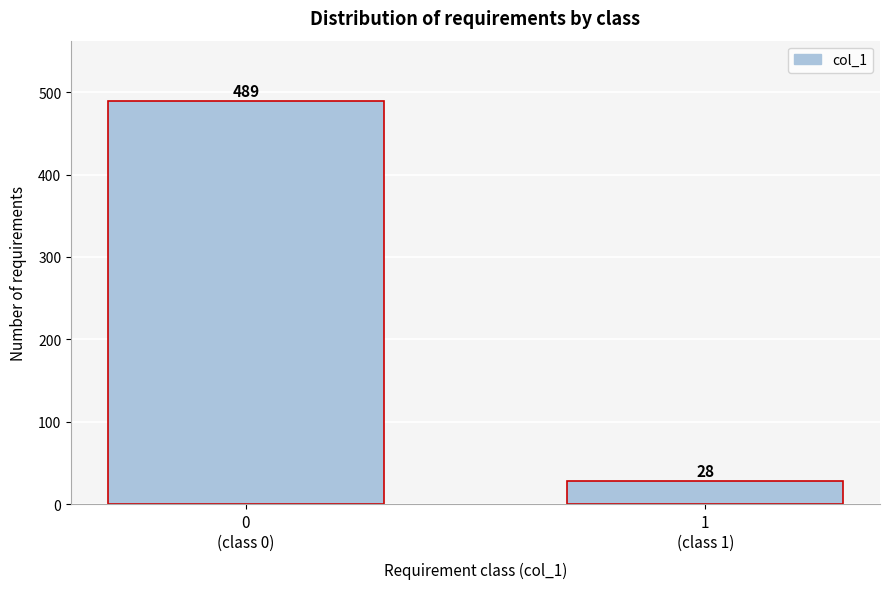

Reading left to right, what are all the values shown in this chart?

489	28